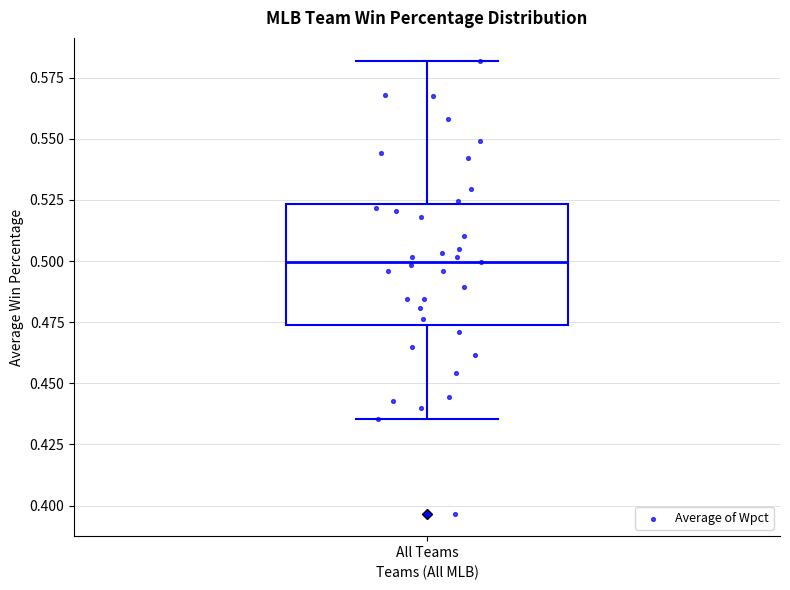

Where does the median line of the box for All Teams sit on the y-axis? The values are not printed on the chart, so give them approximately, as read against the axis.

0.500